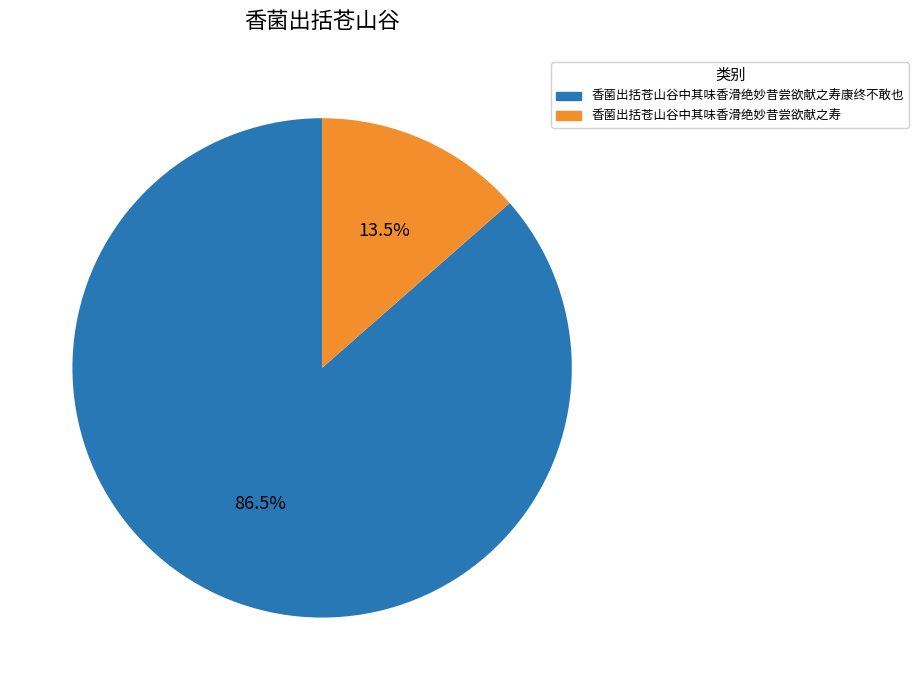

To the nearest percent, what is the difference between the largest and smallest slice percentages?

73%